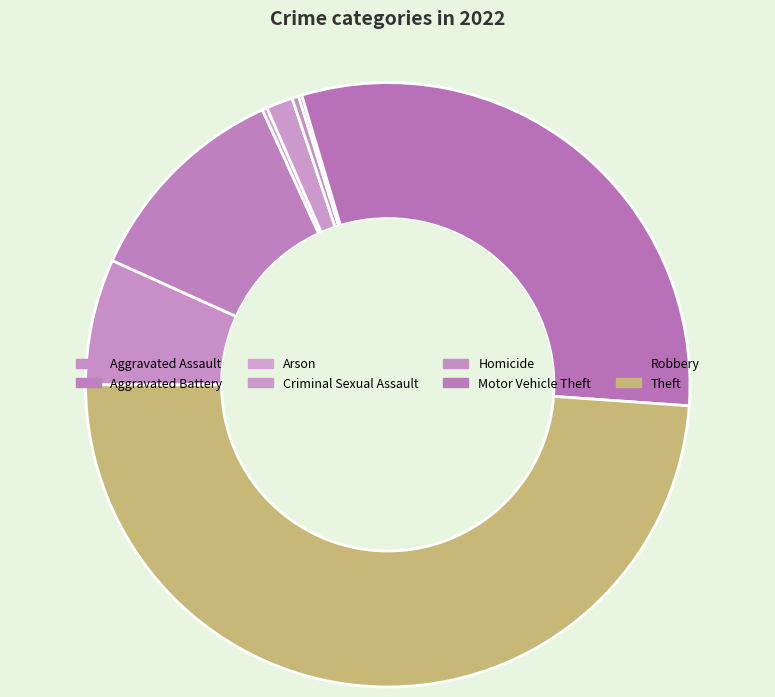

To the nearest percent, what is the average slice percentage?

12%